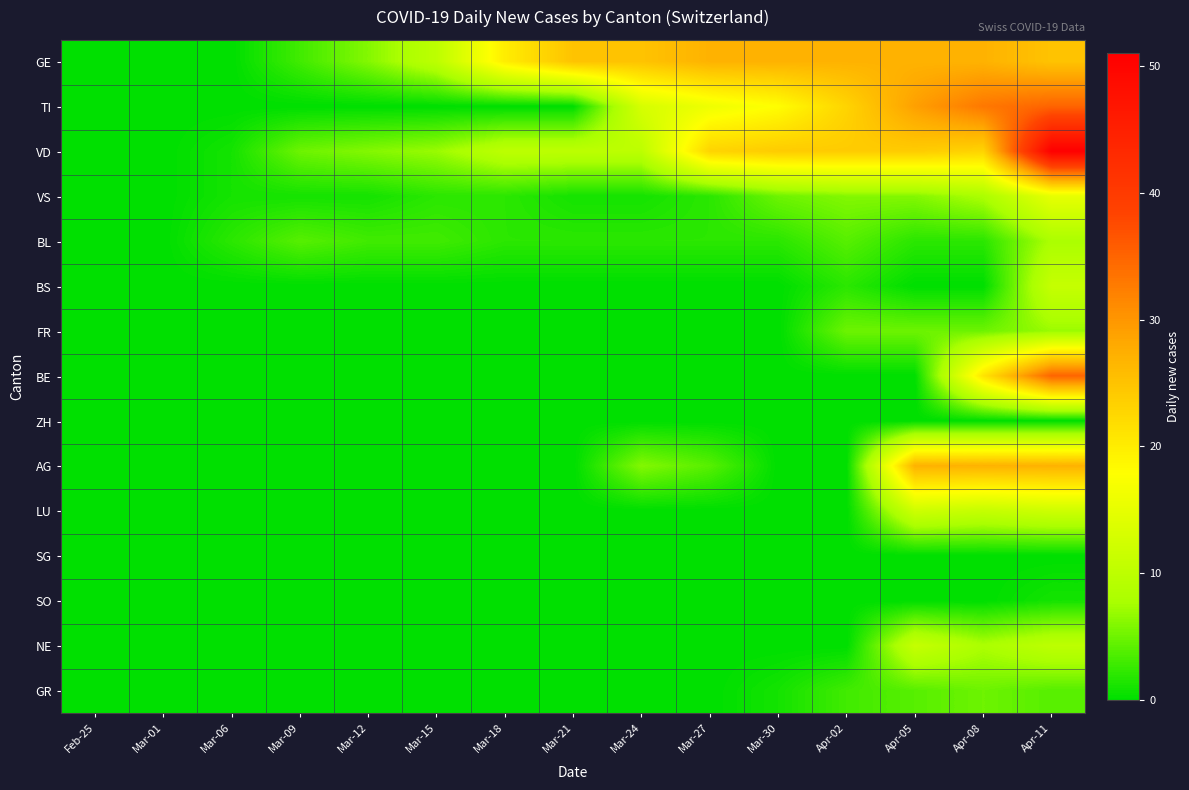

Between Mar-12 and Mar-27, which series saw the biggest shift?

GE